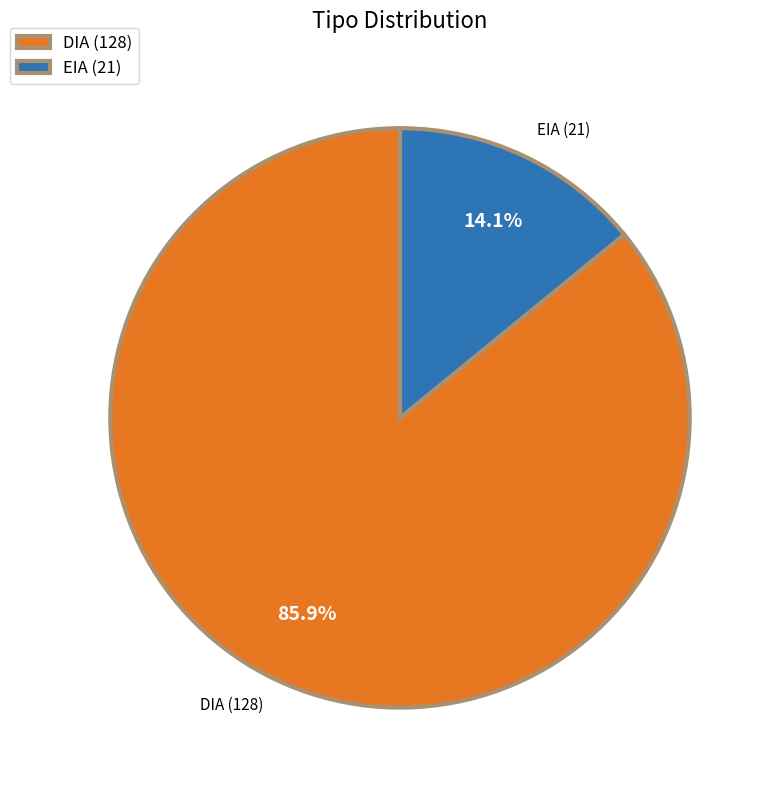

What is the smallest slice in the pie chart?

EIA